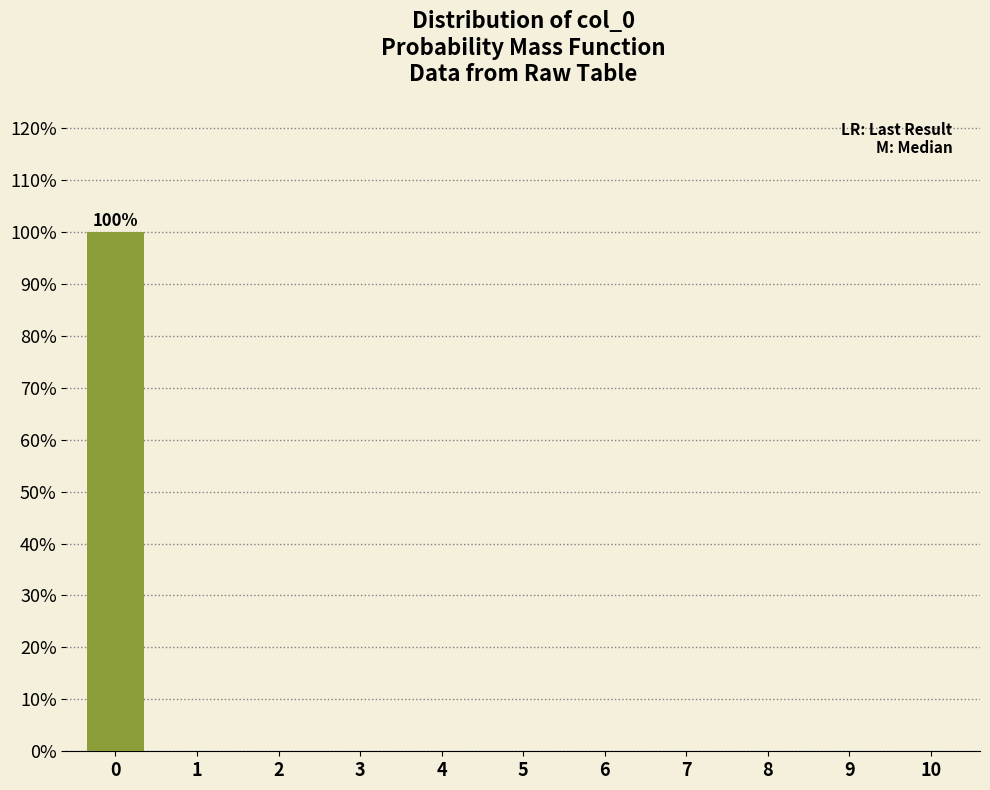

Reading left to right, transcribe all the data shown in this chart.

0=100	1=0	2=0	3=0	4=0	5=0	6=0	7=0	8=0	9=0	10=0